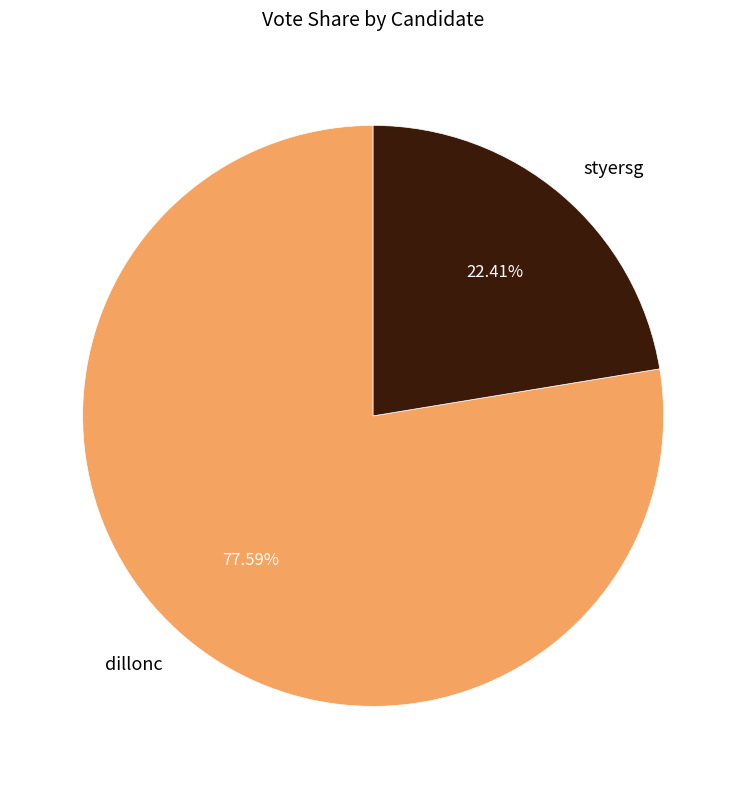

Does dillonc represent more than half of the total?

Yes